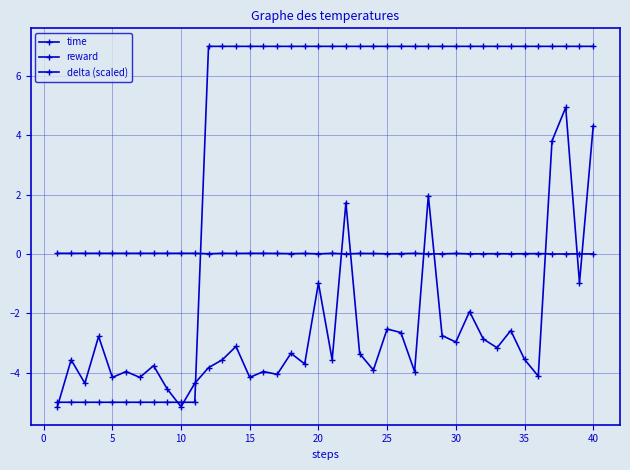

Which series has the largest range (max minus min)?

delta (scaled)